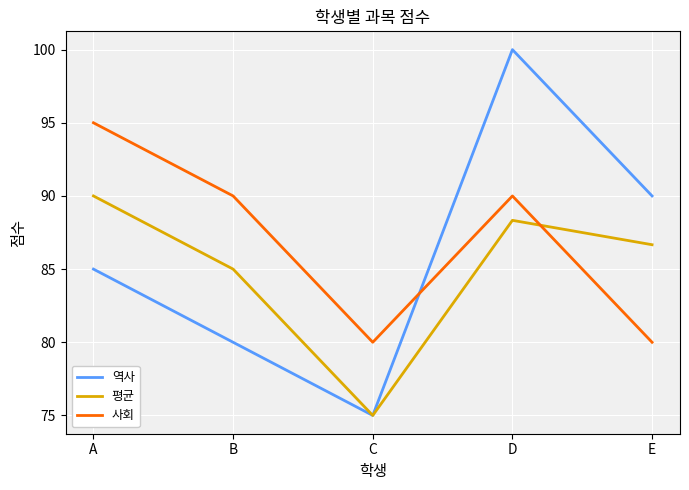

What is the average value of the 역사 series?

86.0